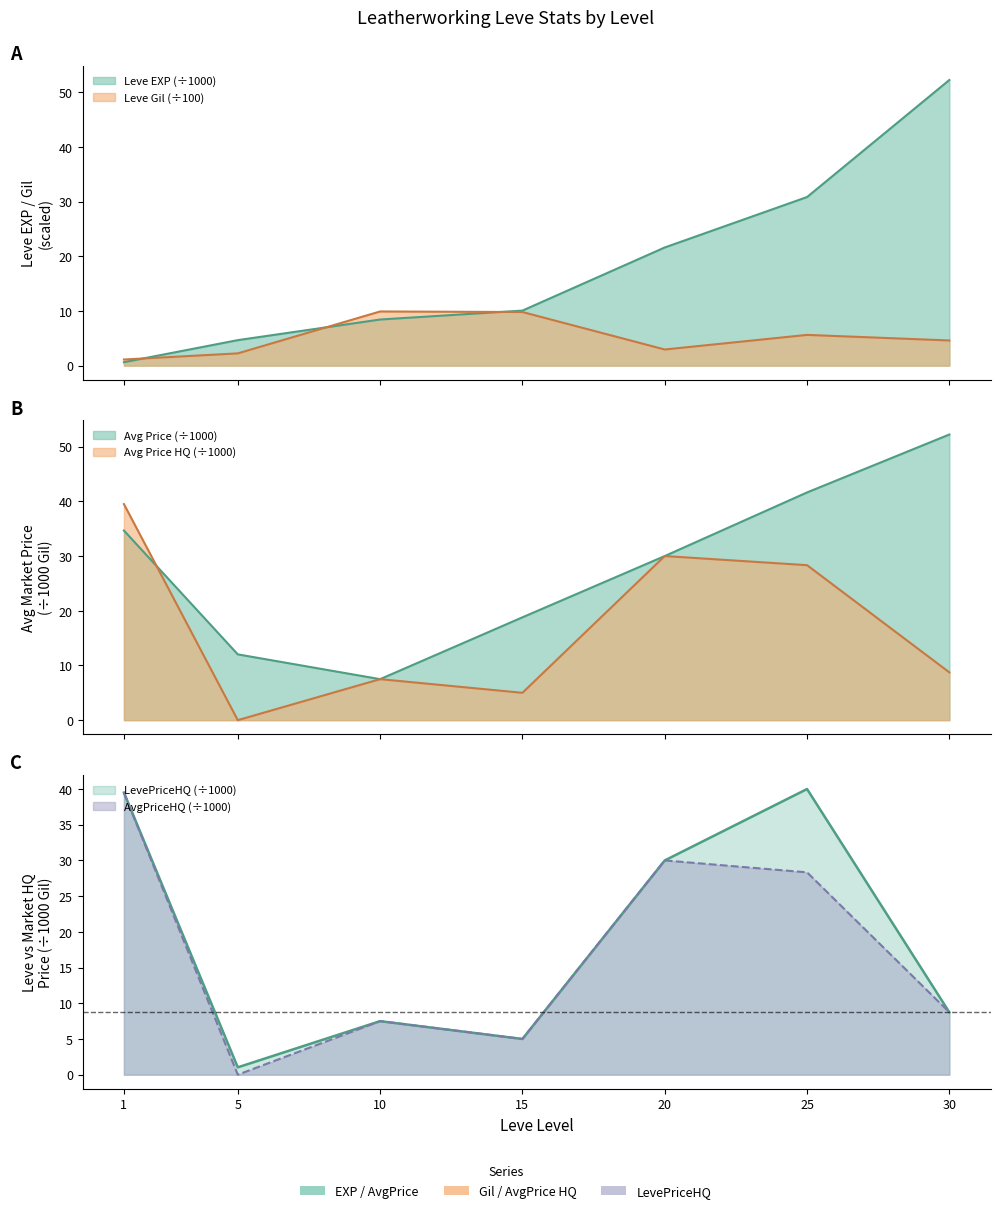

What is the sum of all Leve EXP values?

128.4